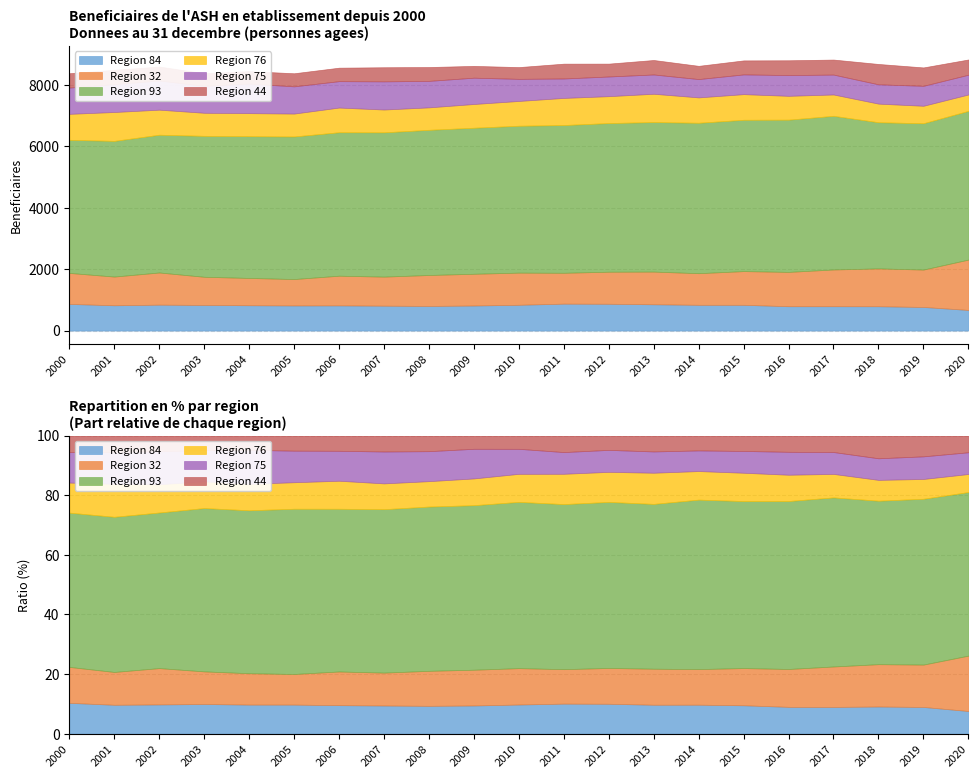

After their last crossing, which series has the higher values: Region 75 or Region 44?

Region 75